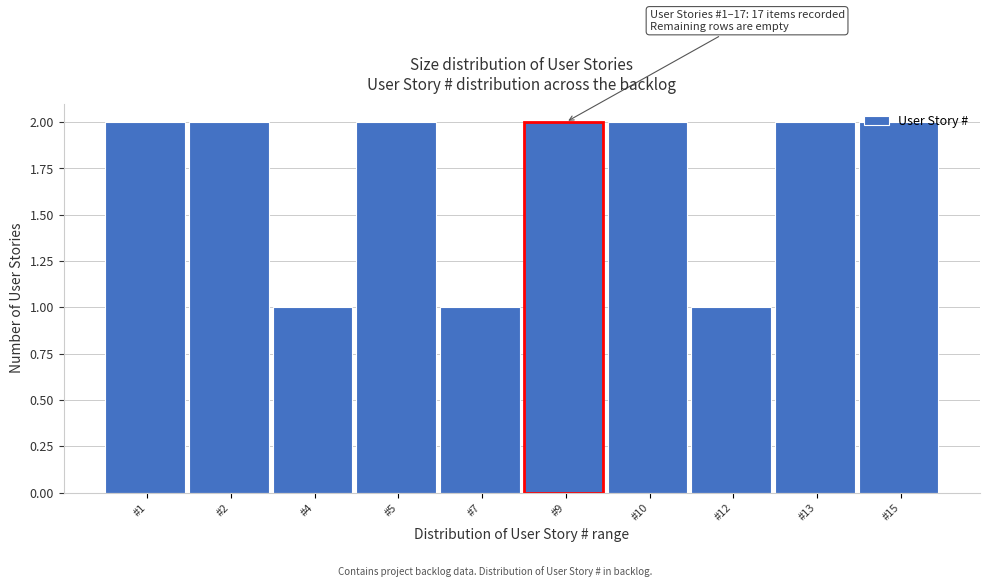

True or false: the data shows 2 at #2.

True